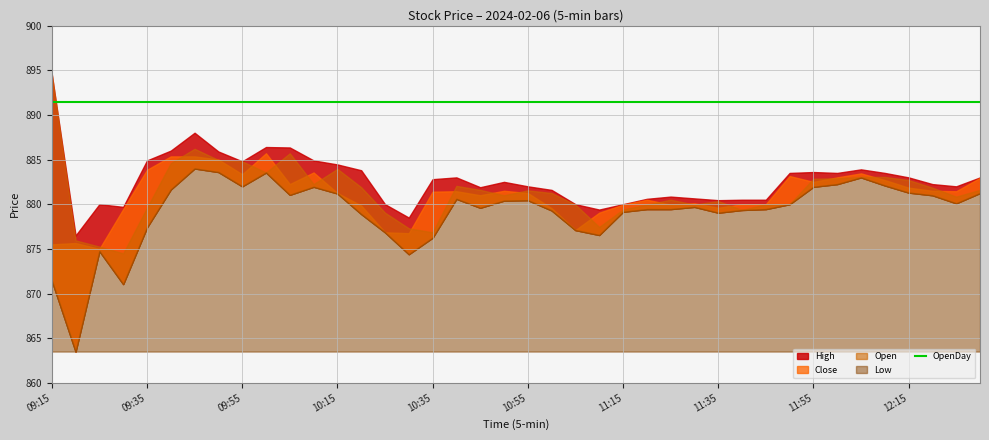

Rank the categories by OpenDay value from lowest to highest.

09:15, 09:20, 09:25, 09:30, 09:35, 09:40, 09:45, 09:50, 09:55, 10:00, 10:05, 10:10, 10:15, 10:20, 10:25, 10:30, 10:35, 10:40, 10:45, 10:50, 10:55, 11:00, 11:05, 11:10, 11:15, 11:20, 11:25, 11:30, 11:35, 11:40, 11:45, 11:50, 11:55, 12:00, 12:05, 12:10, 12:15, 12:20, 12:25, 12:30